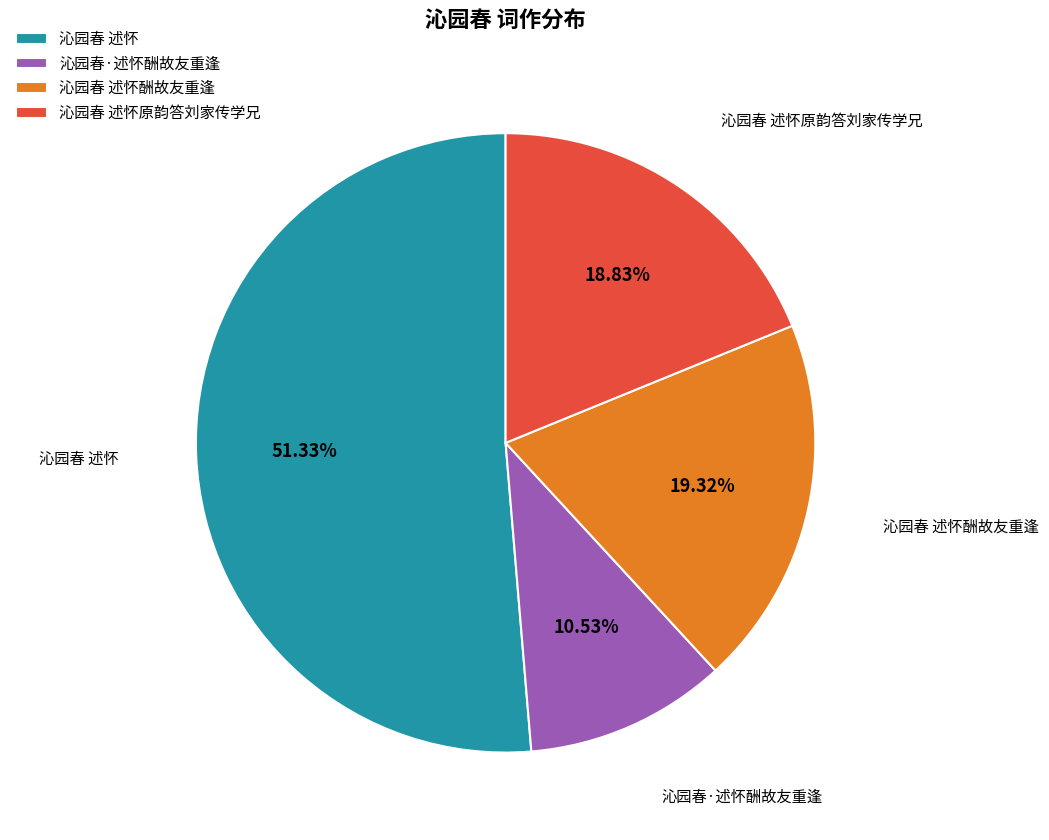

To the nearest percent, what is the difference between the largest and smallest slice percentages?

41%